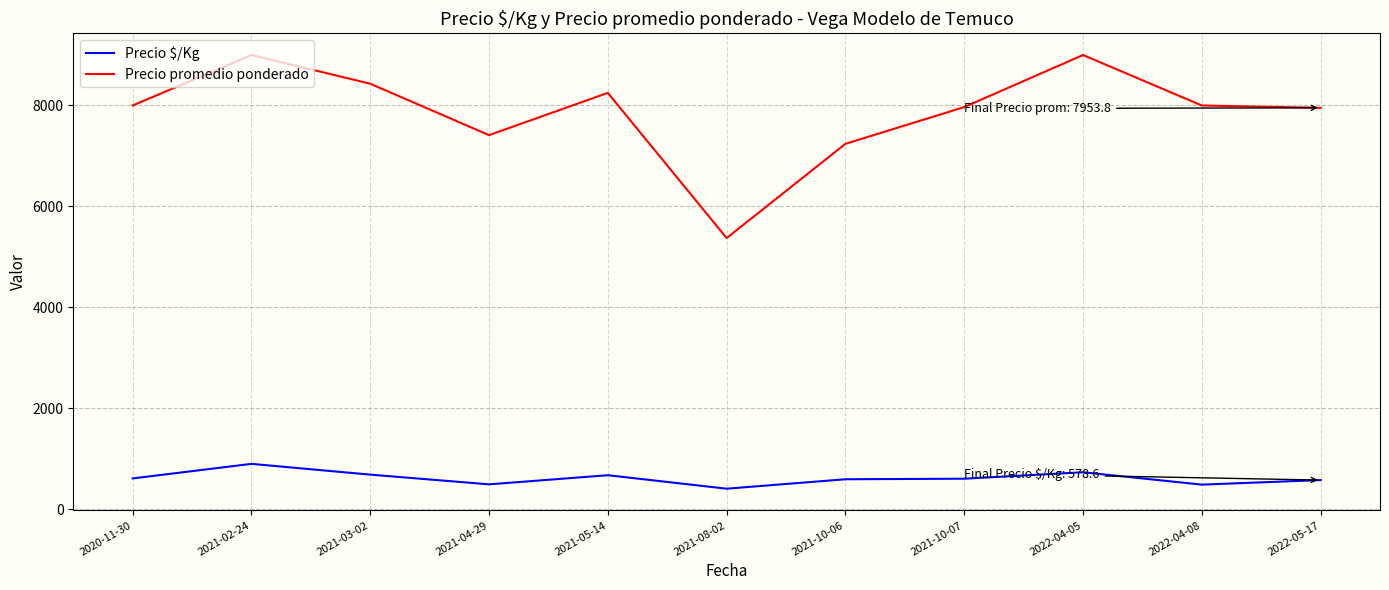

Which series has the widest spread of values?

Precio promedio ponderado